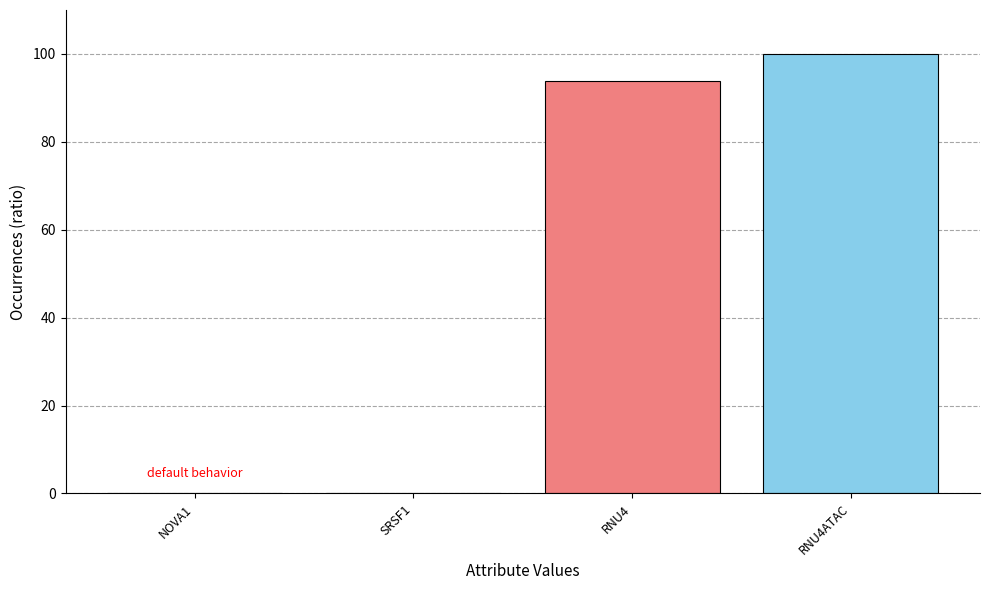

True or false: the data shows -47.4 at SRSF1.

False